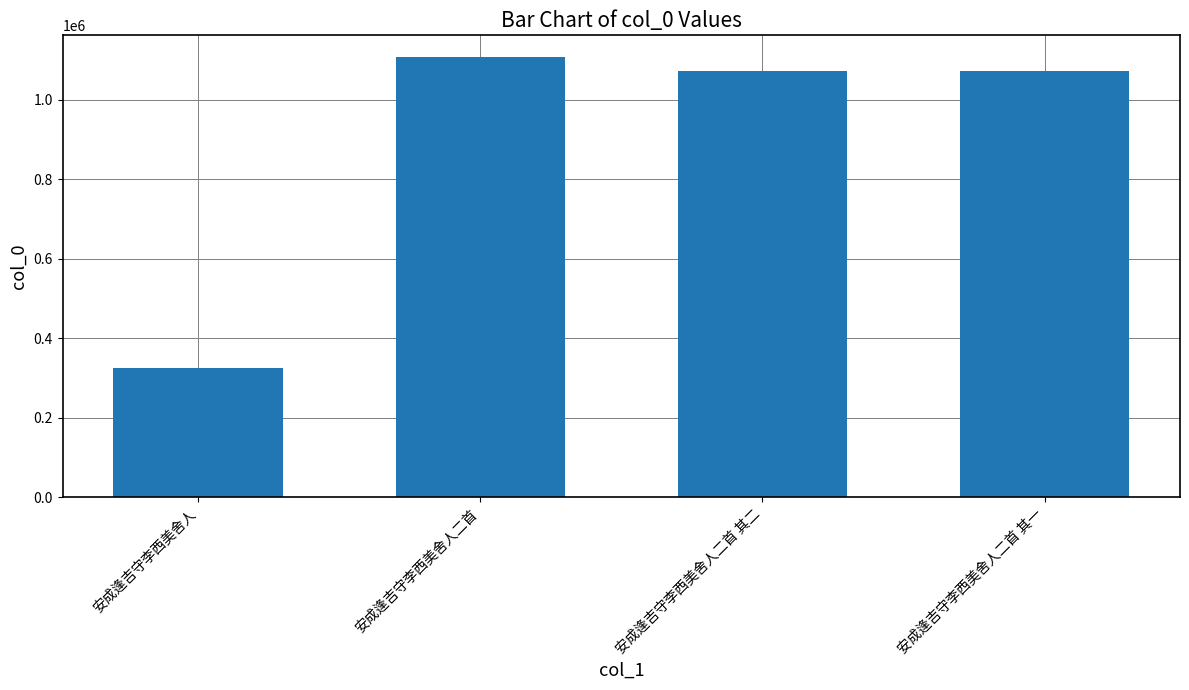

What is the label of the 2nd bar from the left?

安成逢吉守李西美舍人二首